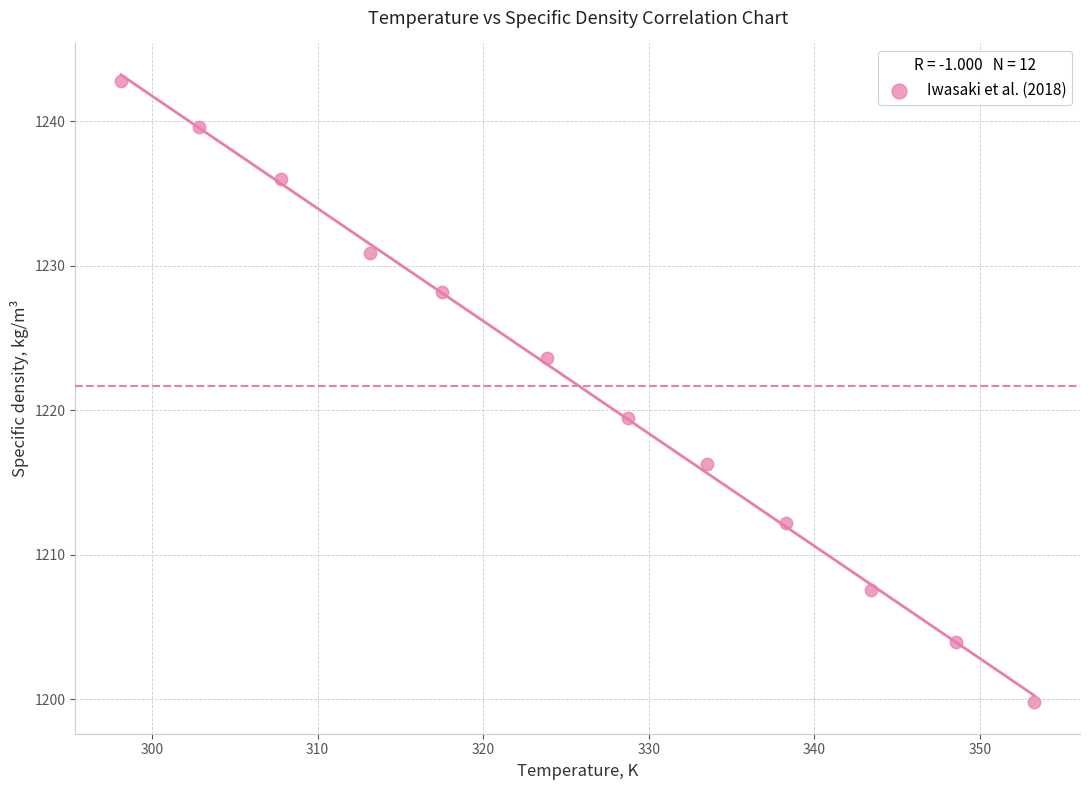

What is the range of X values (max minus min)?

55.2